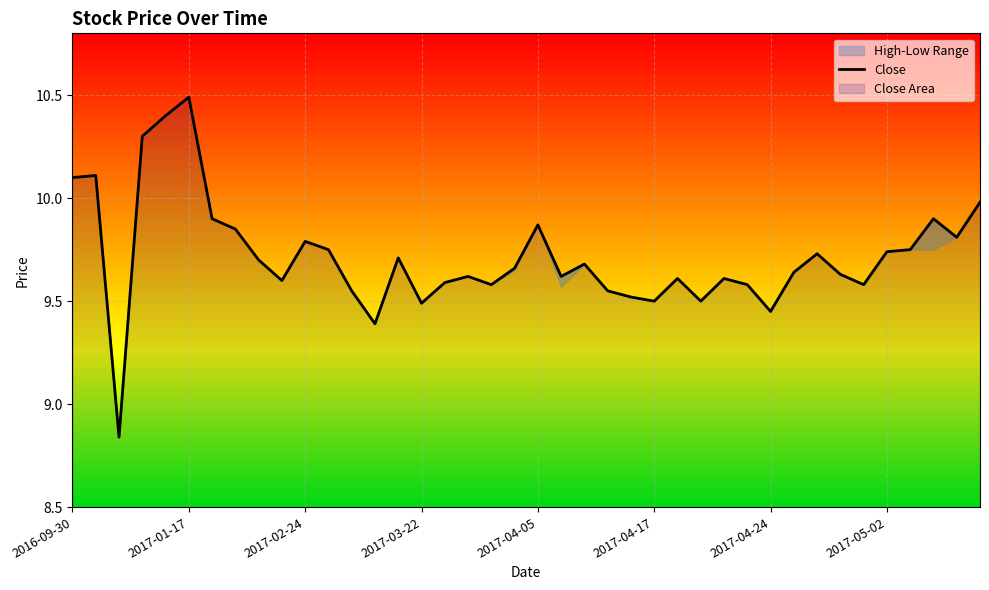

The chart shows a value of 18.0 at 2017-01-17. True or false?

False